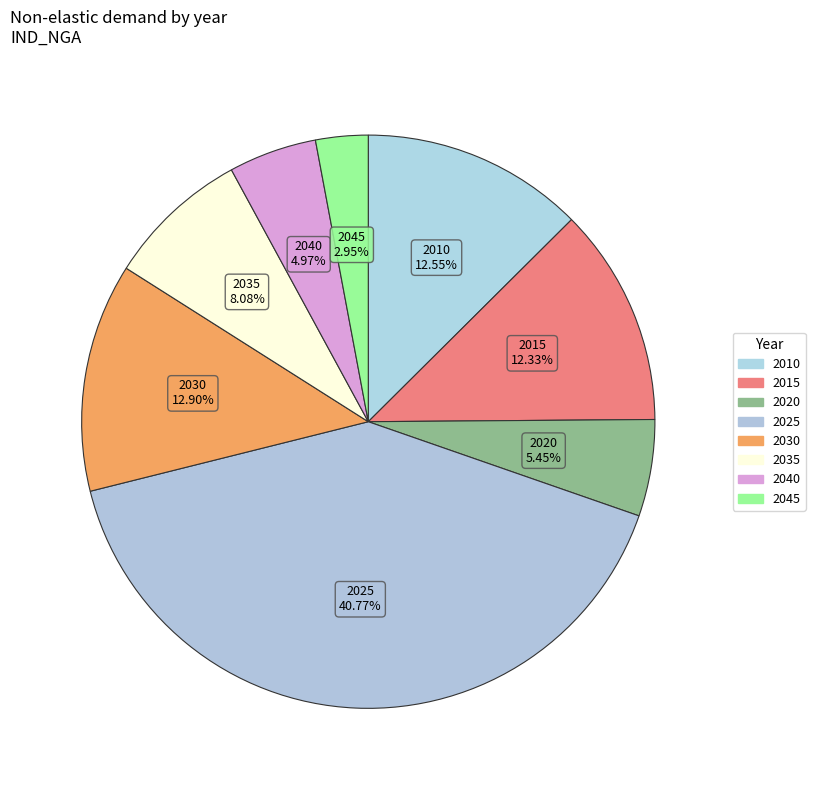

What percentage is the 2010 slice, to the nearest percent?

13%